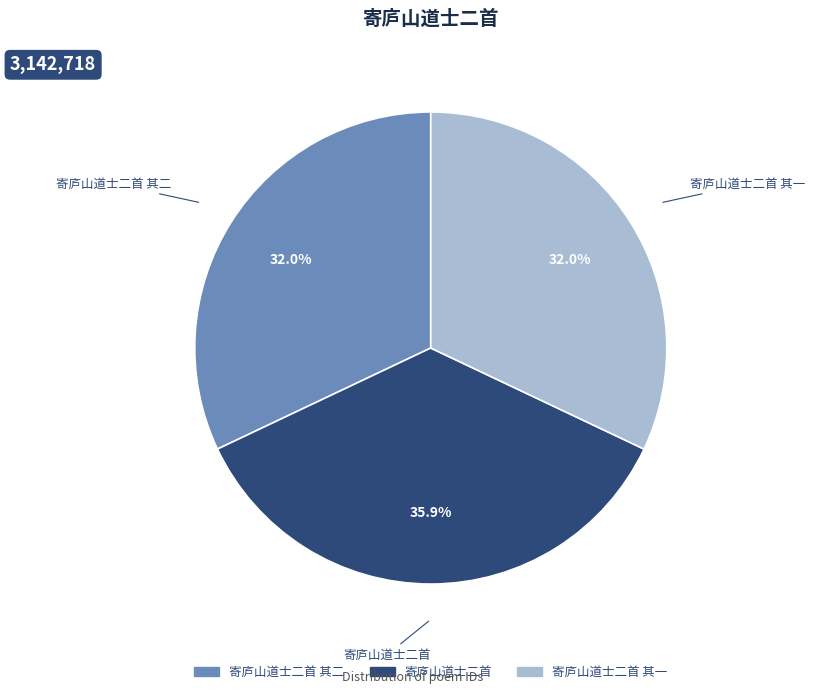

Is it true that 寄庐山道士二首 其一 is 22% of the pie?

False